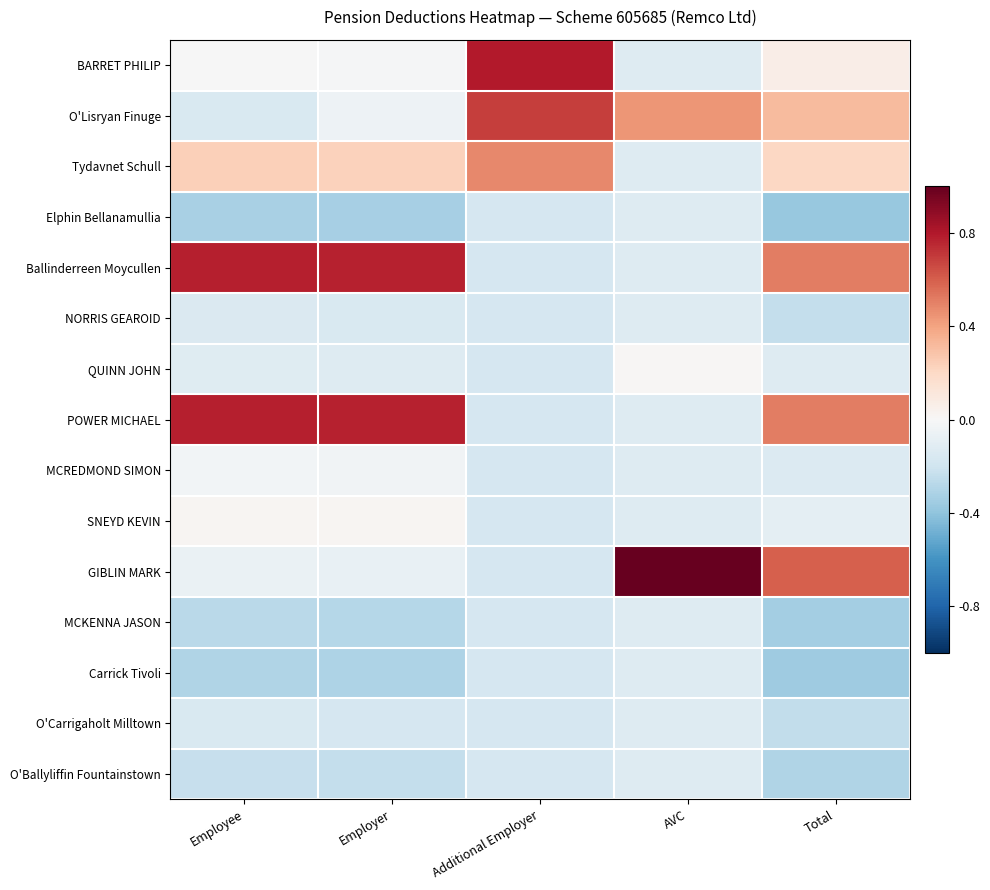

Which series has the widest spread of values?

GIBLIN MARK